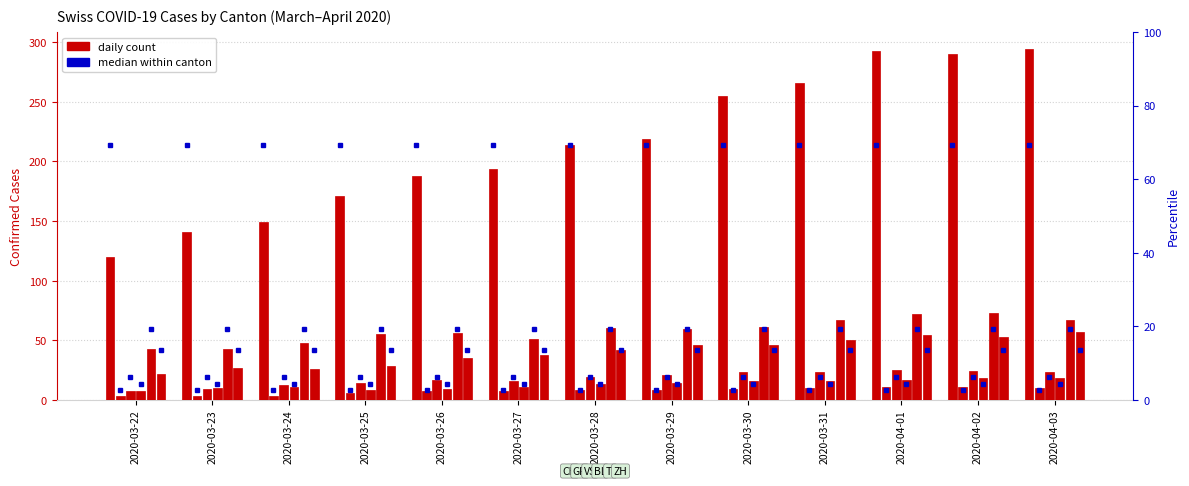

Rank the categories by GR value from highest to lowest.

2020-04-01, 2020-04-02, 2020-03-31, 2020-04-03, 2020-03-30, 2020-03-28, 2020-03-29, 2020-03-26, 2020-03-27, 2020-03-25, 2020-03-22, 2020-03-23, 2020-03-24